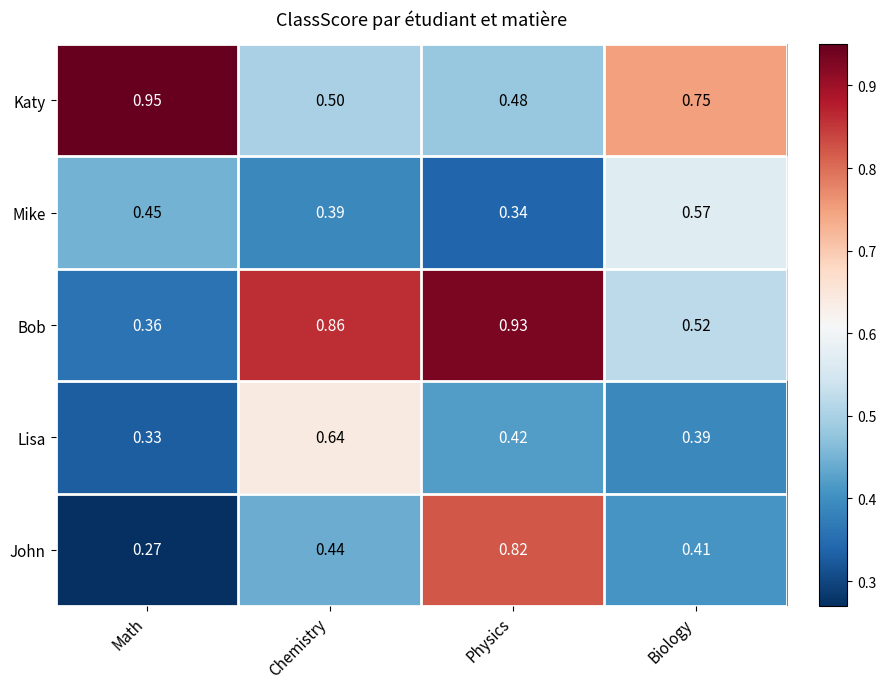

At which label is Bob closest to 0?

Math